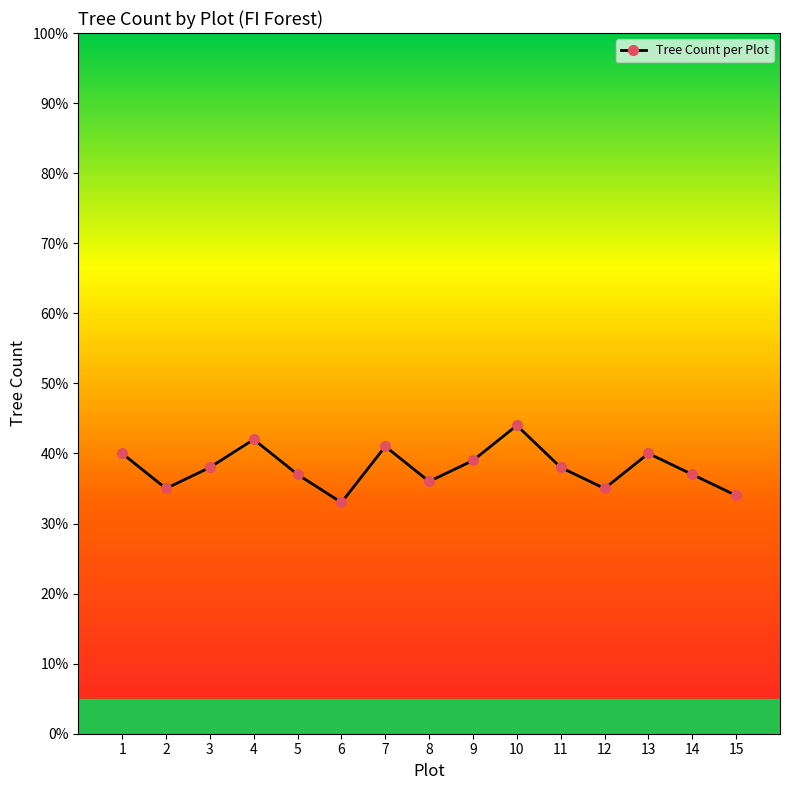

What is the sum of the values at 8 and 2?

71